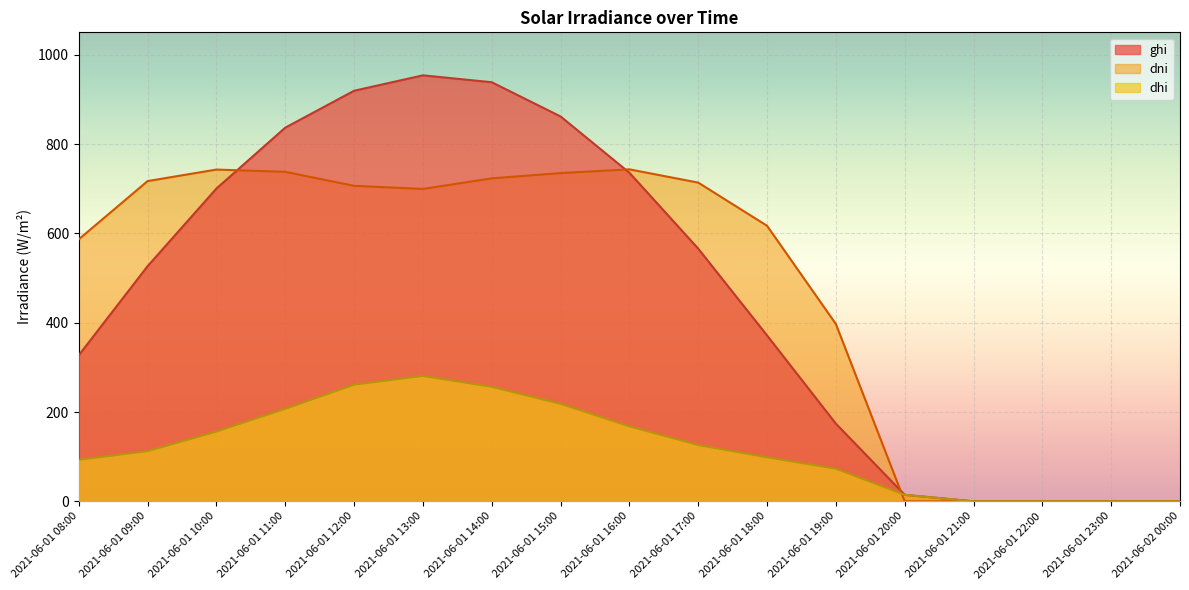

What is the sum of the ghi values at 2021-06-01 23:00 and 2021-06-01 10:00?

700.3